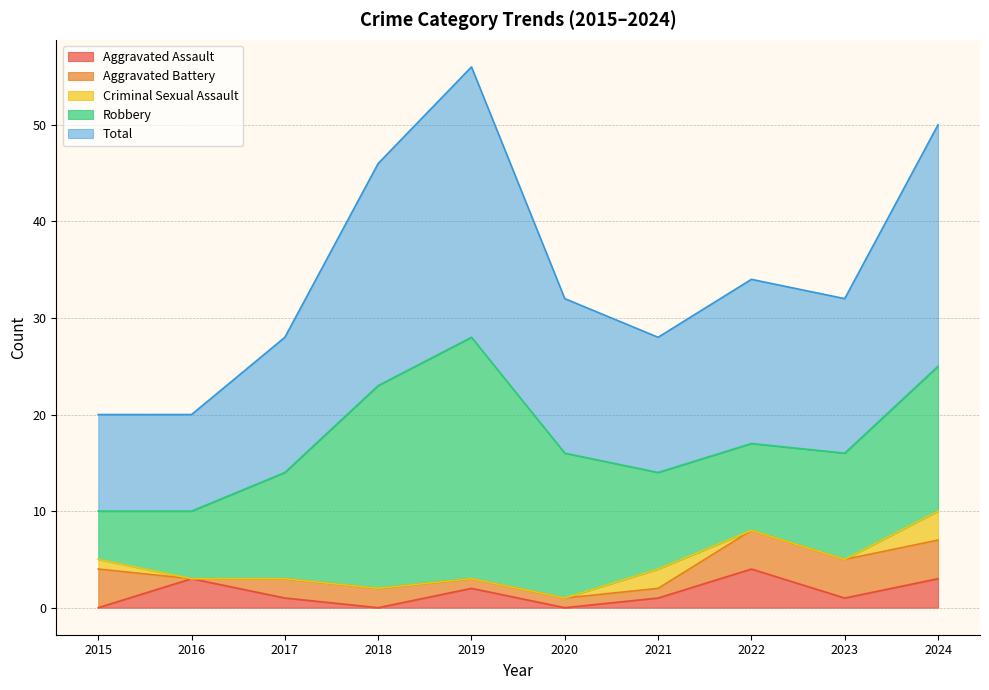

Which series has the largest range (max minus min)?

Robbery